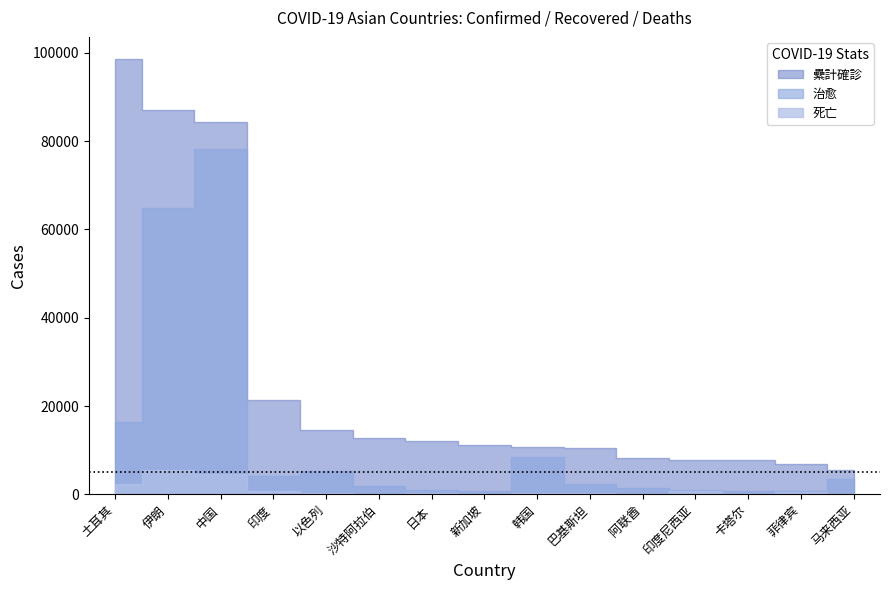

What is the total value across all series at 沙特阿拉伯?

14693